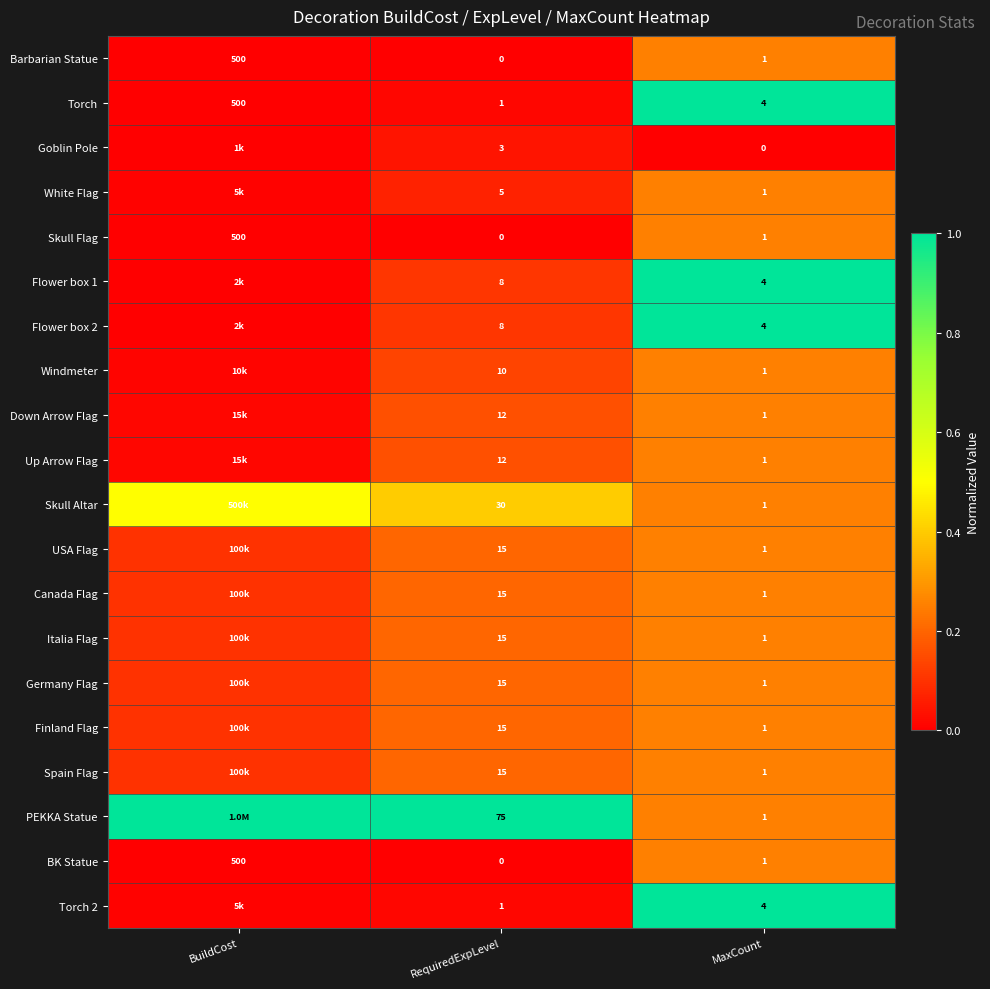

Is the value of Windmeter at RequiredExpLevel greater than the value of Torch at RequiredExpLevel?

Yes